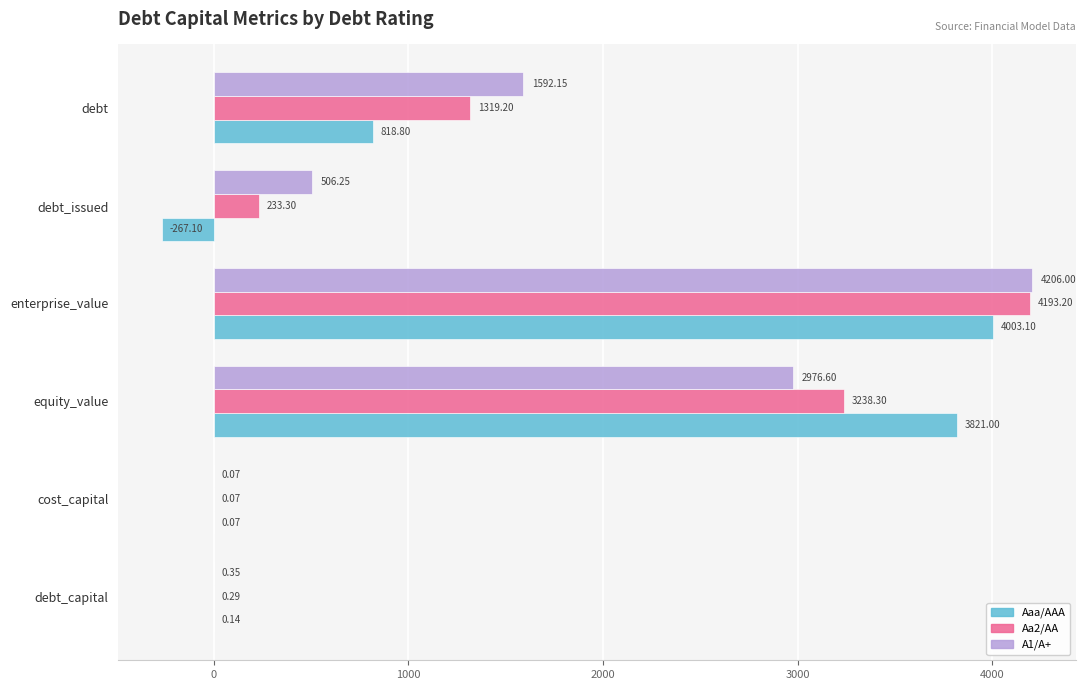

At which label does A1/A+ reach its peak?

enterprise_value